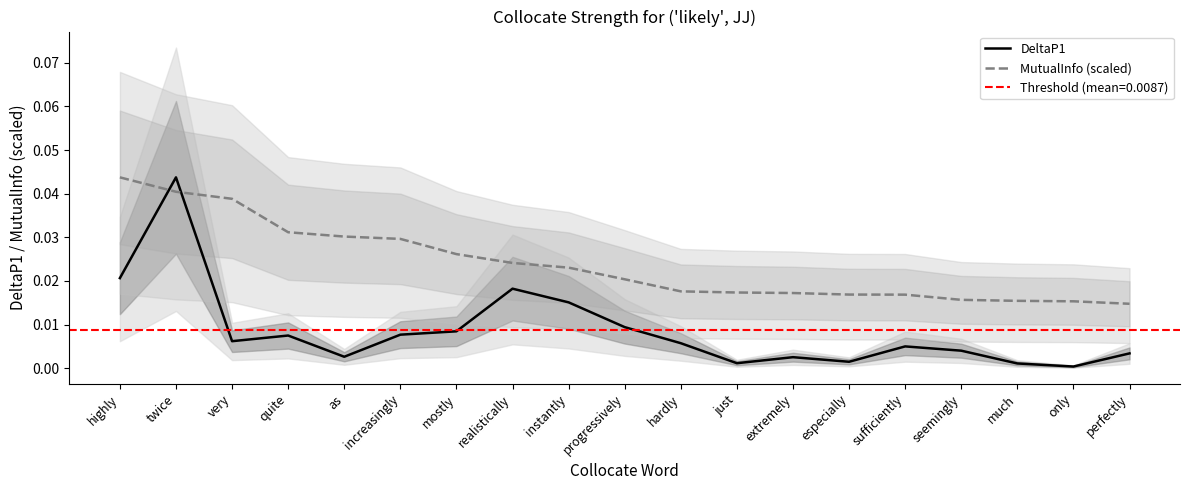

How many MutualInfo (scaled) values are between 0 and 1?

19